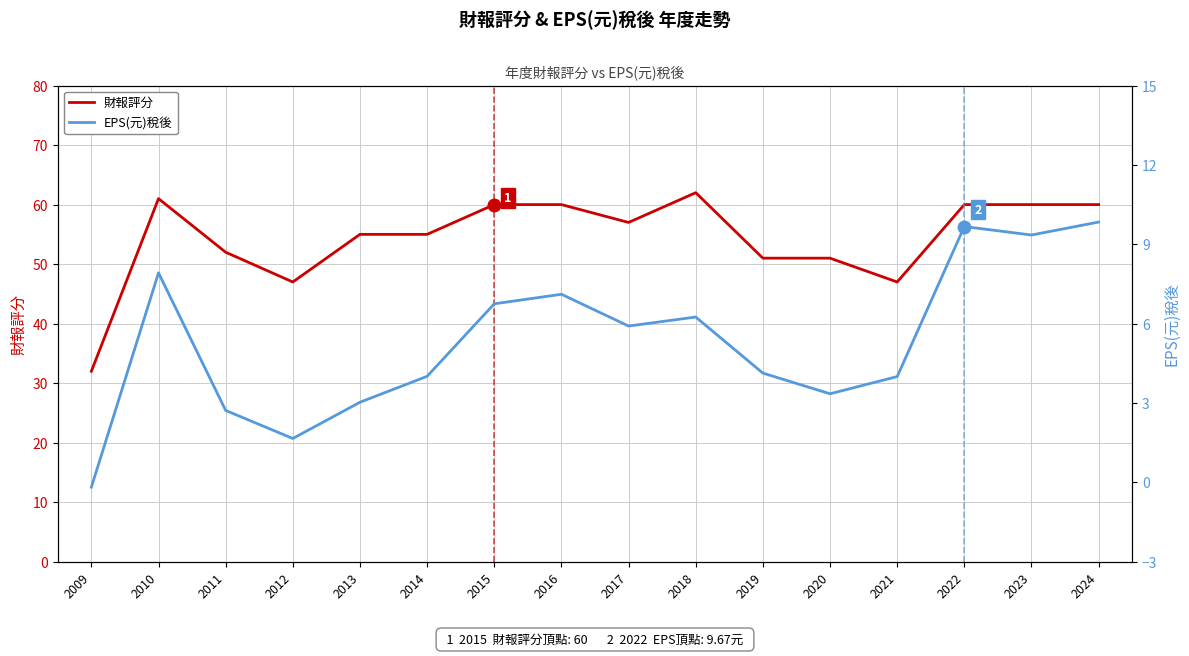

Where does the EPS(元)稅後 series first go above 5?

2010